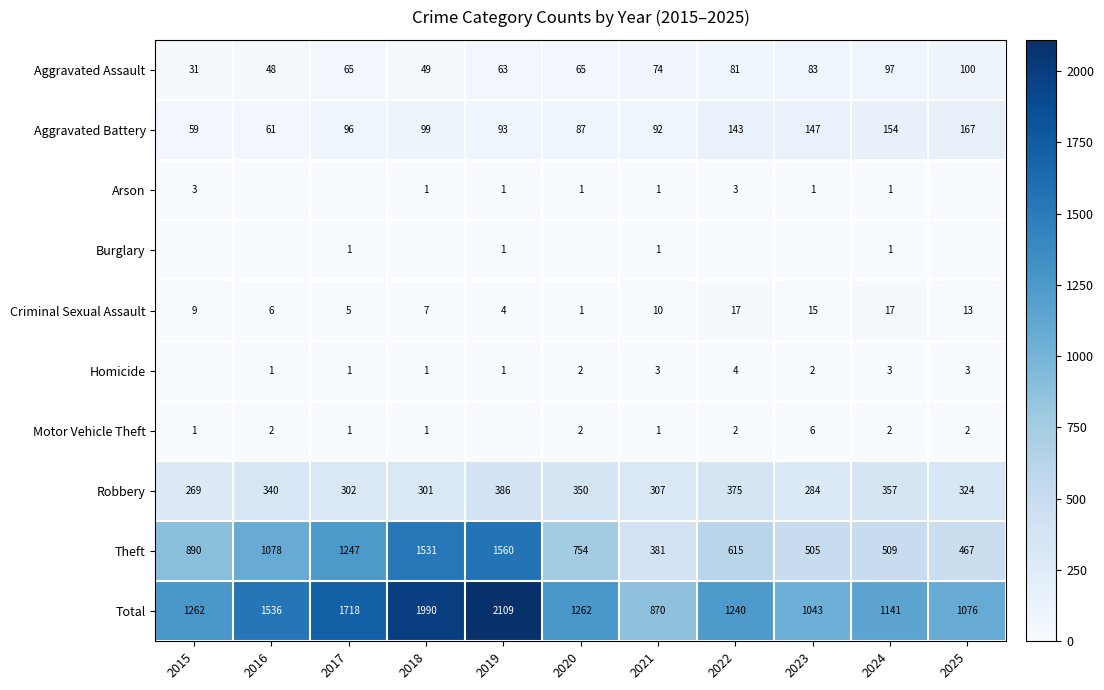

At which label is Robbery closest to 327?

2025